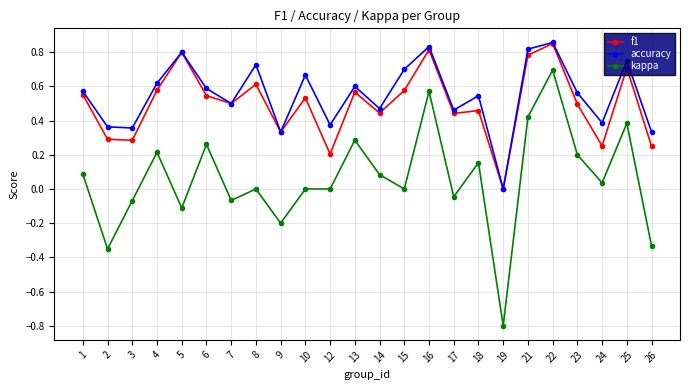

Is the value of kappa at 26 greater than the value of f1 at 24?

No